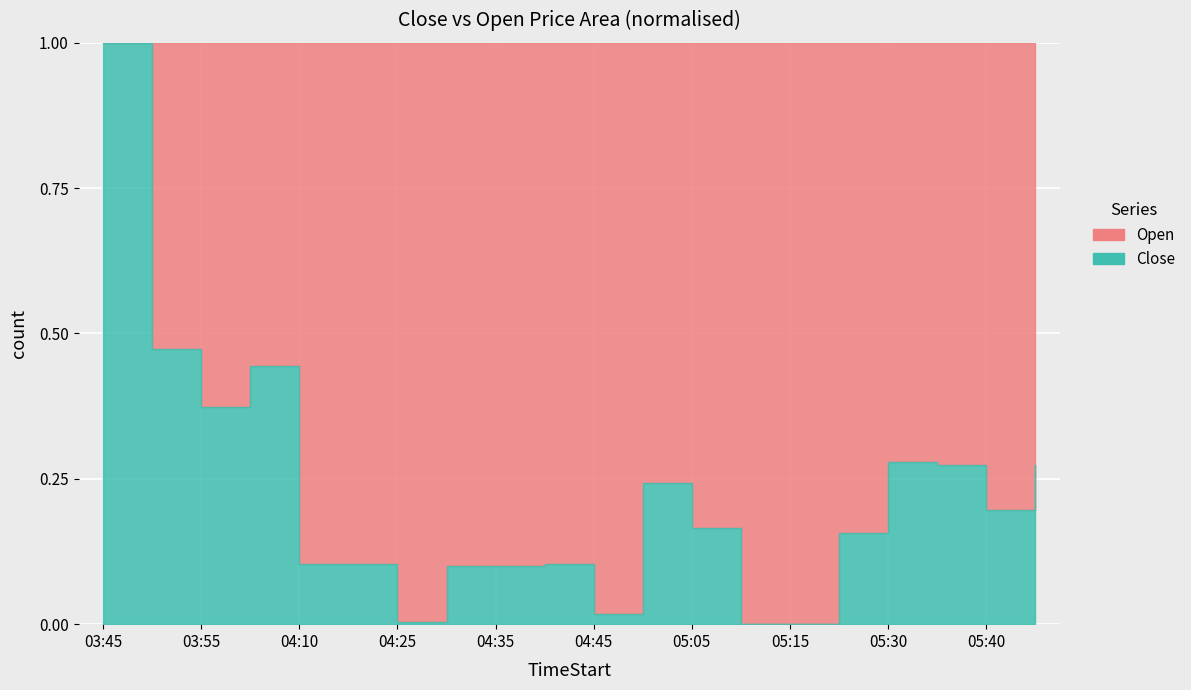

True or false: Open and Close cross at least once.

False